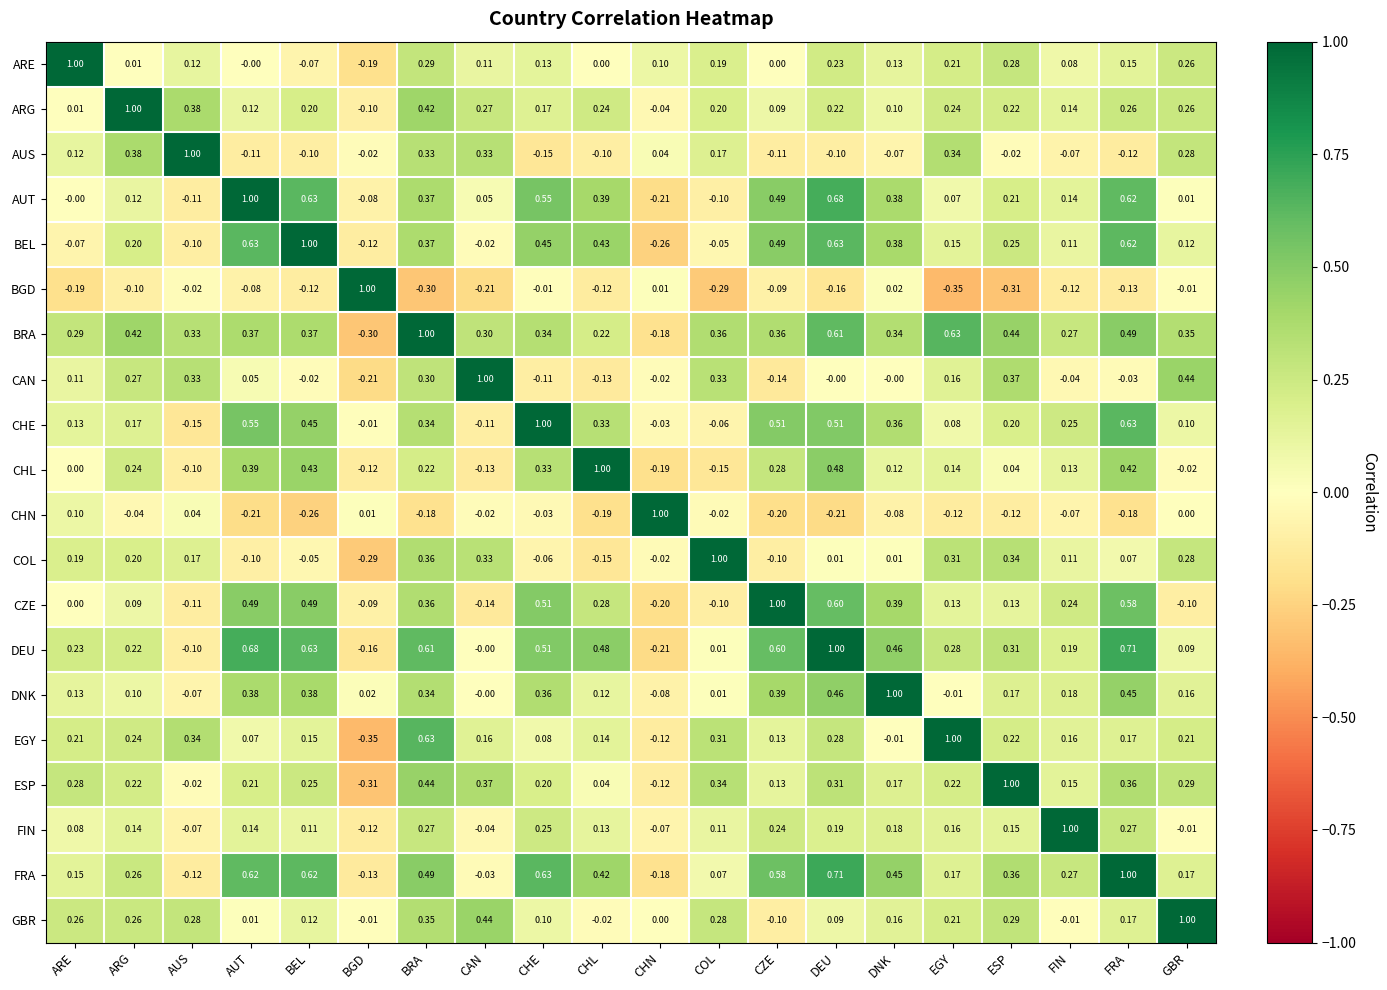

At which category is the sum across all series the highest?

BRA